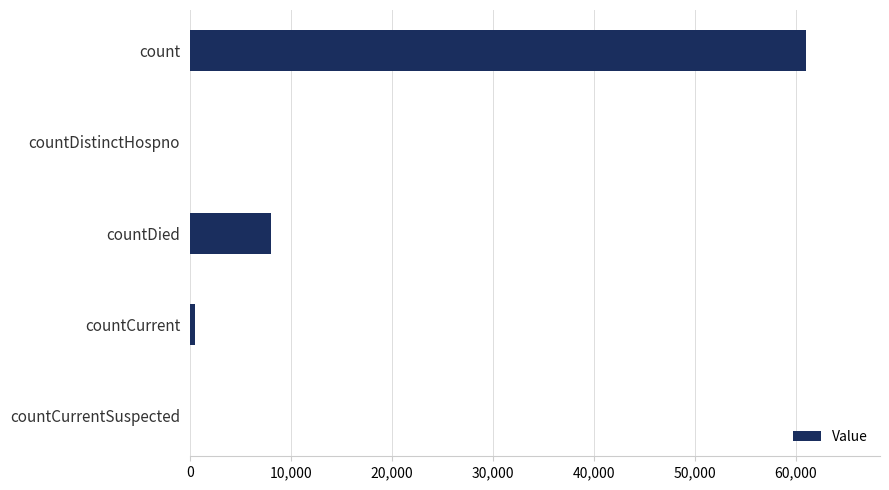

What is the maximum value shown in the chart?

61042